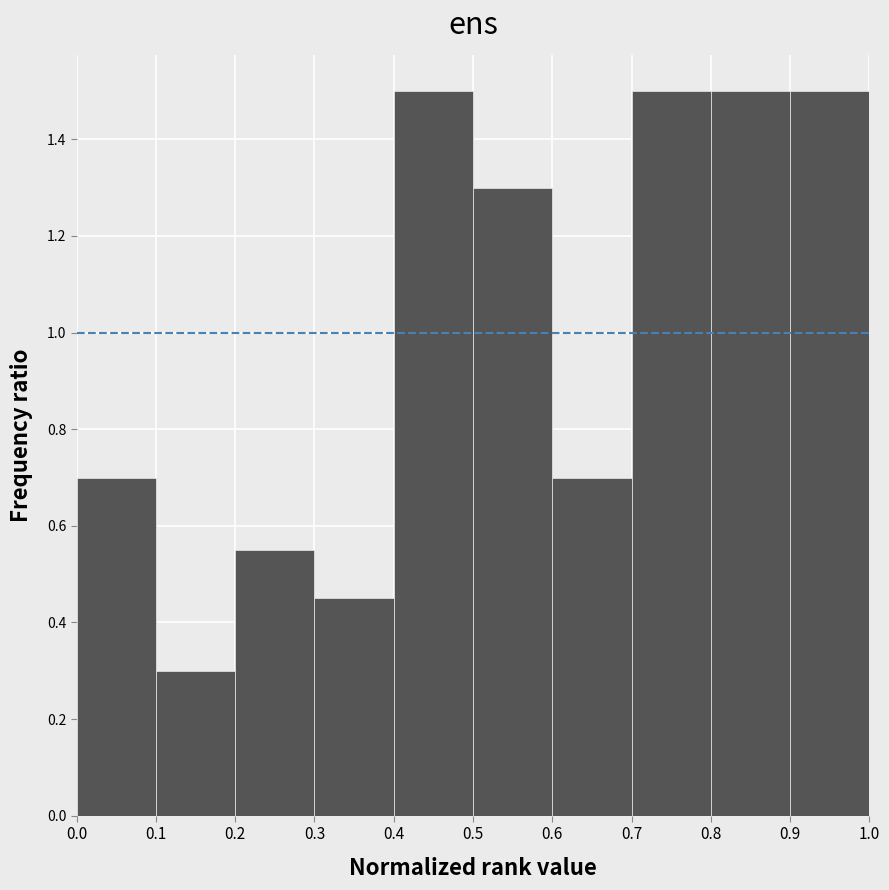

Reading left to right, transcribe this chart: for each bar, give the range it covers on the x-axis and its height. The values are not printed on the chart, so give them approximately, as read against the axis.

0.0 to 0.1: 0.70
0.1 to 0.2: 0.30
0.2 to 0.3: 0.56
0.3 to 0.4: 0.46
0.4 to 0.5: 1.50
0.5 to 0.6: 1.30
0.6 to 0.7: 0.70
0.7 to 0.8: 1.50
0.8 to 0.9: 1.50
0.9 to 1.0: 1.50